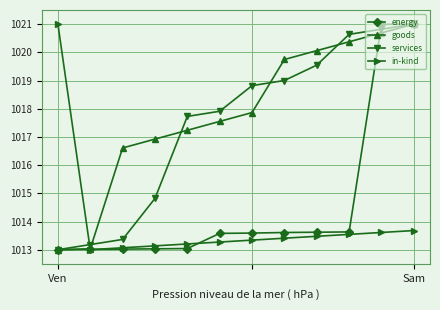

What is the minimum value shown in the chart?

1013.0